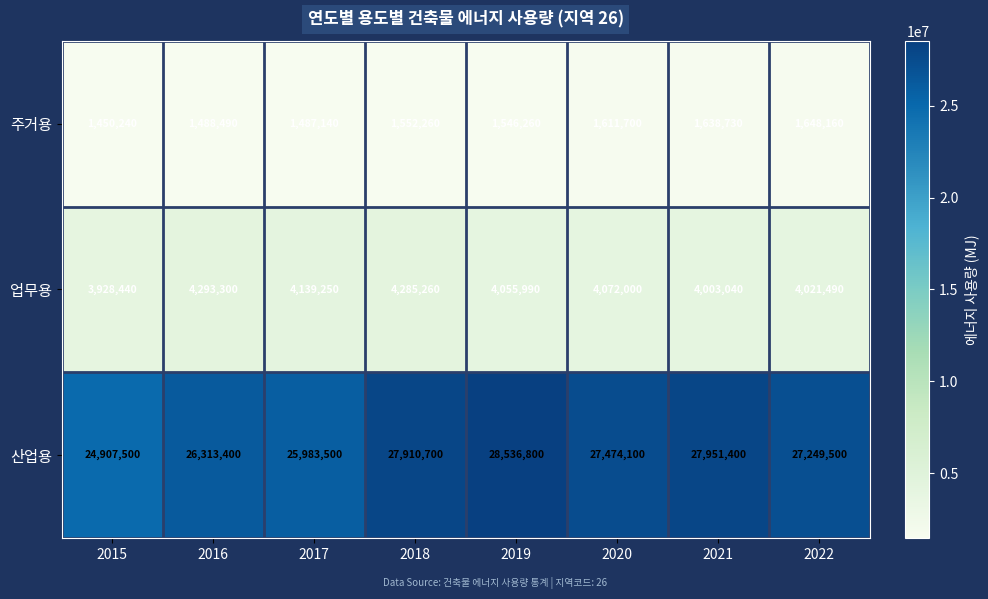

At 2017, list the series in order from smallest to largest.

주거용, 업무용, 산업용